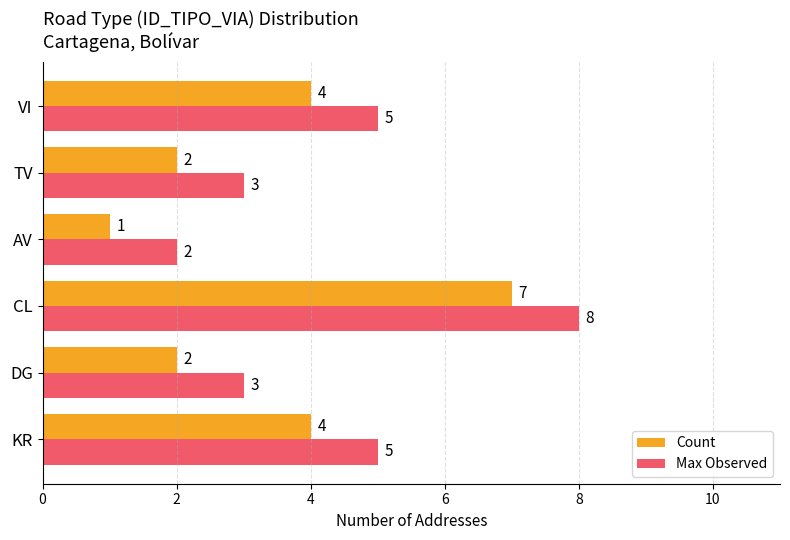

List the series in order of their overall mean, highest first.

Max Observed, Count